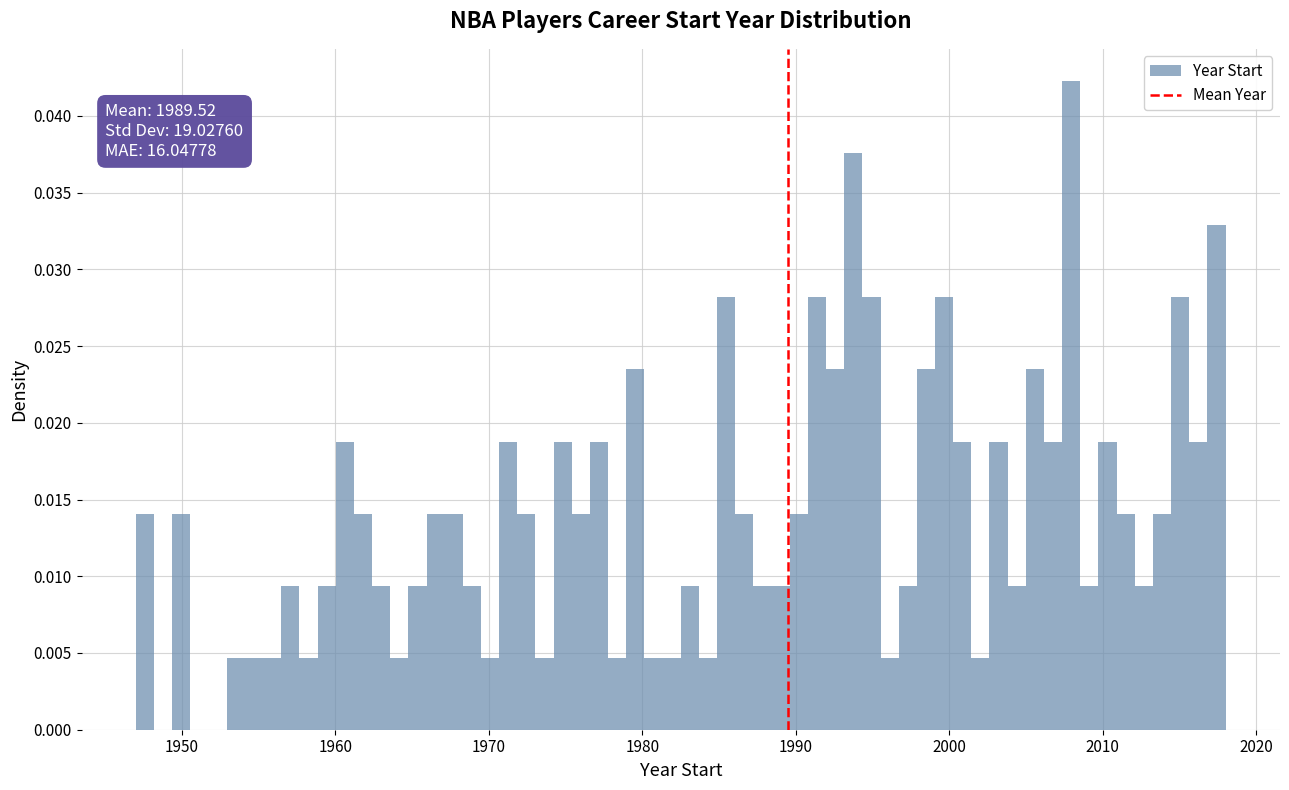

Around what value on the x-axis is the tallest bar? Give the approximate position of its centre, as read against the axis.

2008